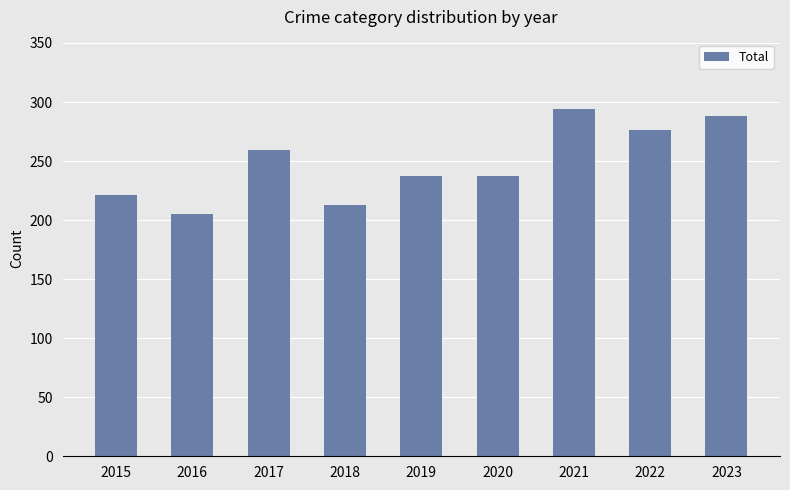

The chart shows a value of 517 at 2021. True or false?

False